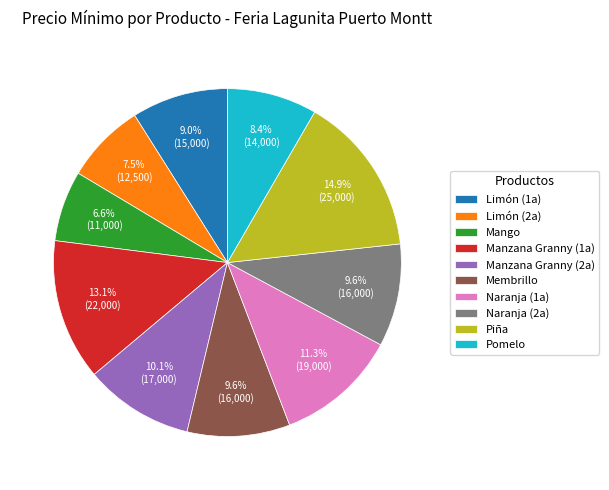

Is it true that Membrillo is 10% of the pie?

True